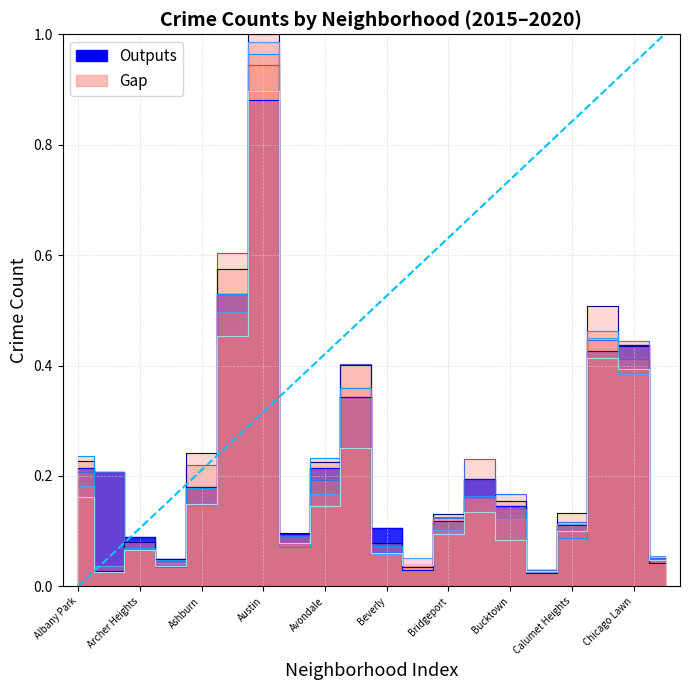

How many data points does each series have?

20